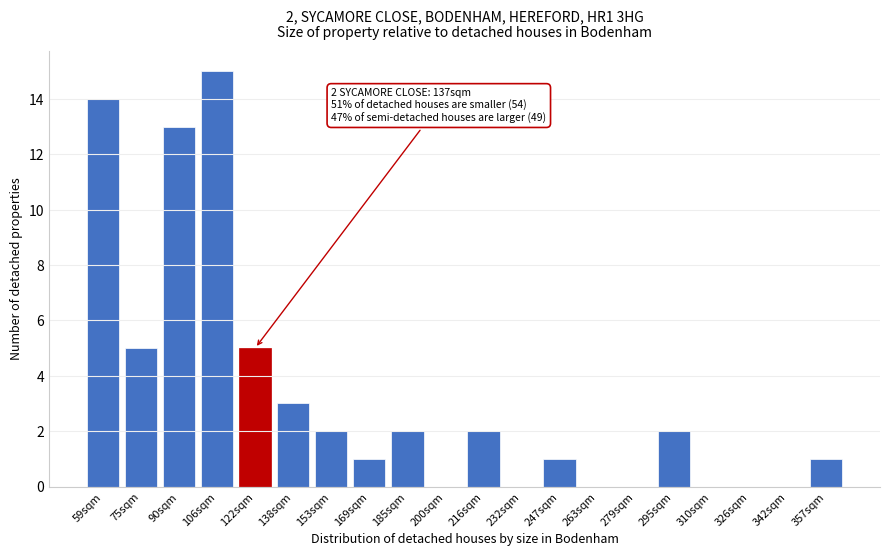

Reading right to left, list all the values displayed in this chart.

357sqm=1	342sqm=0	326sqm=0	310sqm=0	295sqm=2	279sqm=0	263sqm=0	247sqm=1	232sqm=0	216sqm=2	200sqm=0	185sqm=2	169sqm=1	153sqm=2	138sqm=3	122sqm=5	106sqm=15	90sqm=13	75sqm=5	59sqm=14